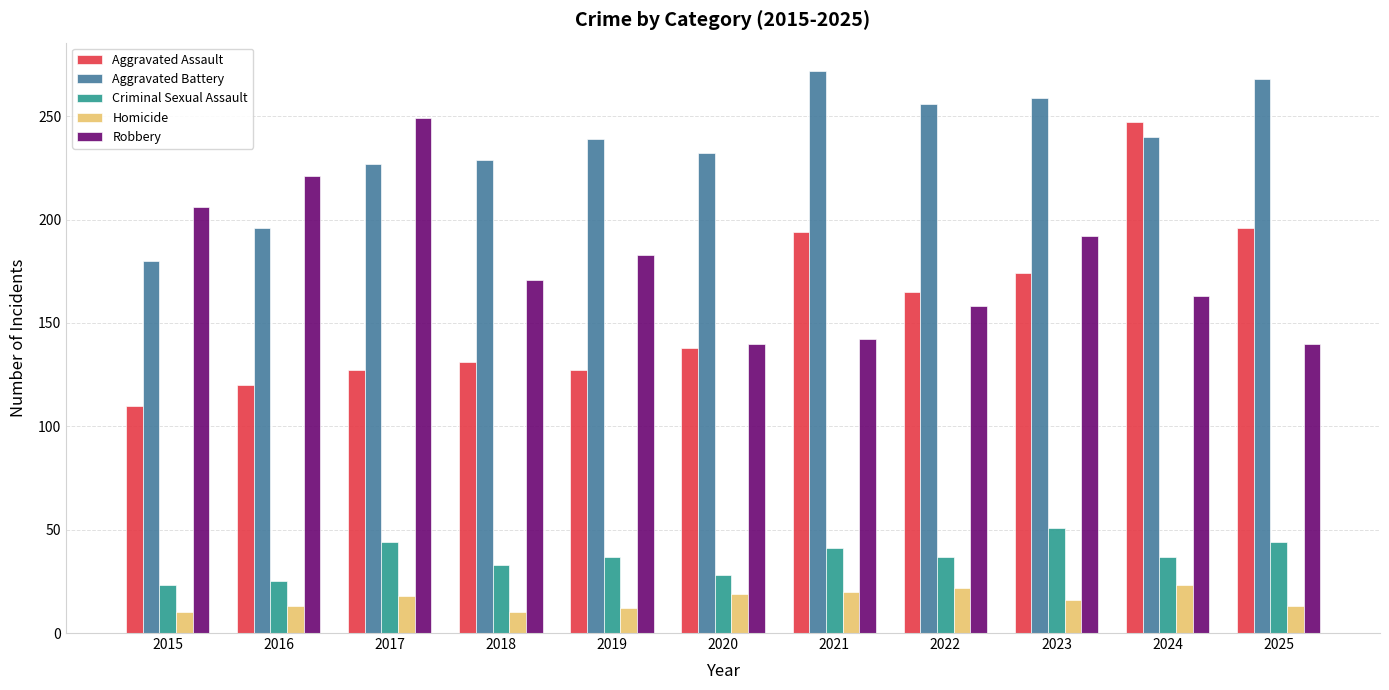

Where is Aggravated Assault nearest to the value 178?

2023